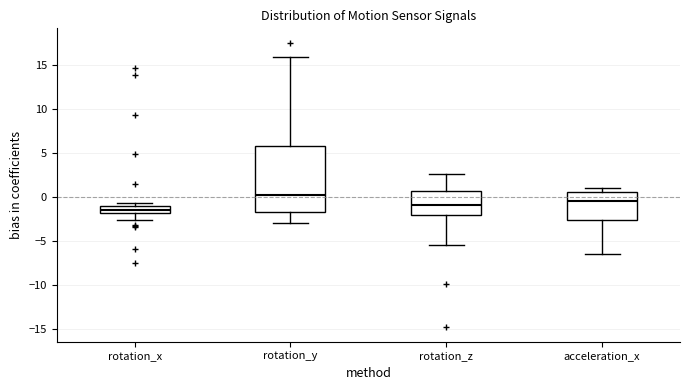

Which box's median line is the highest?

rotation_y